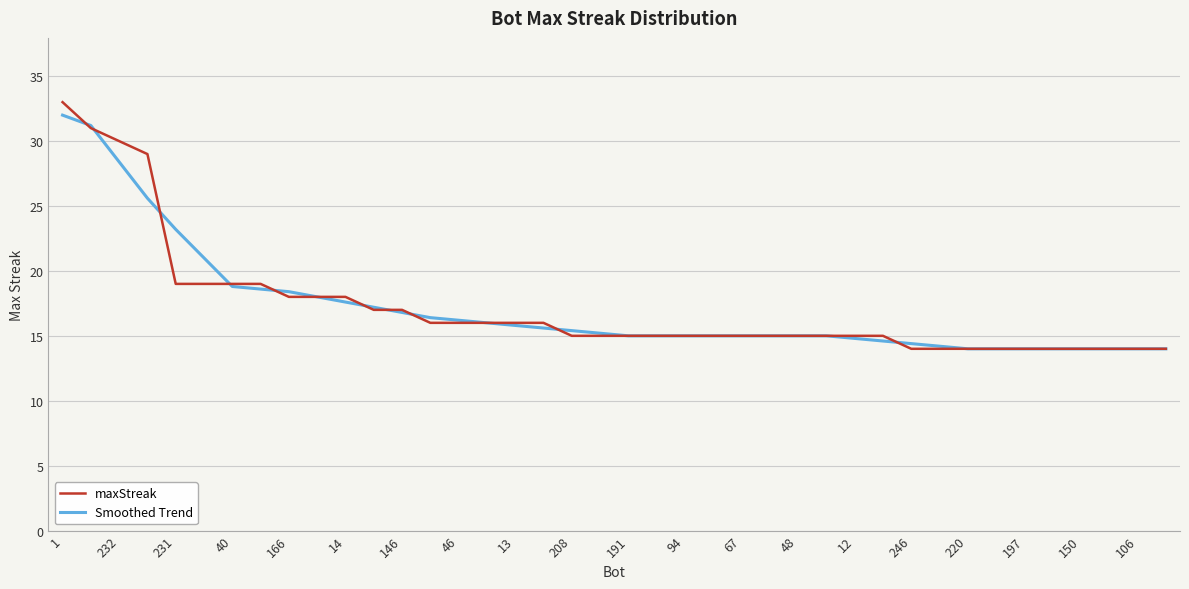

Which series has the largest range (max minus min)?

maxStreak